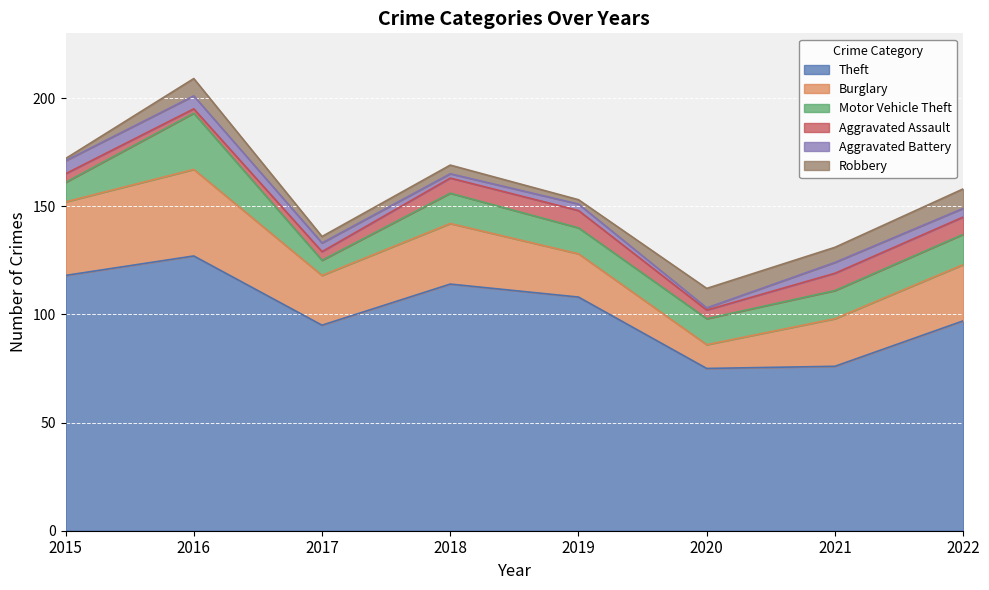

What is the value of the Theft point at the 1st from the left?

118